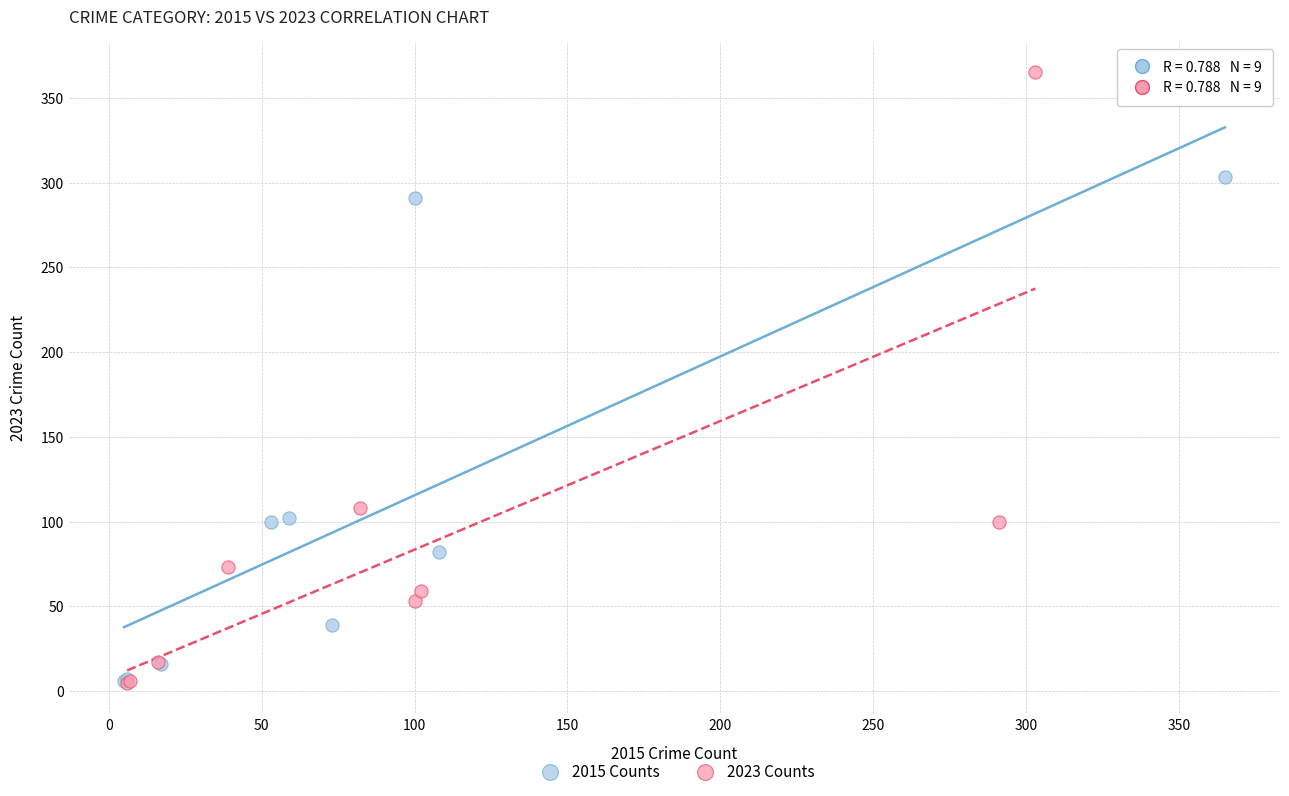

Which series reaches the maximum Y coordinate?

2023 Counts